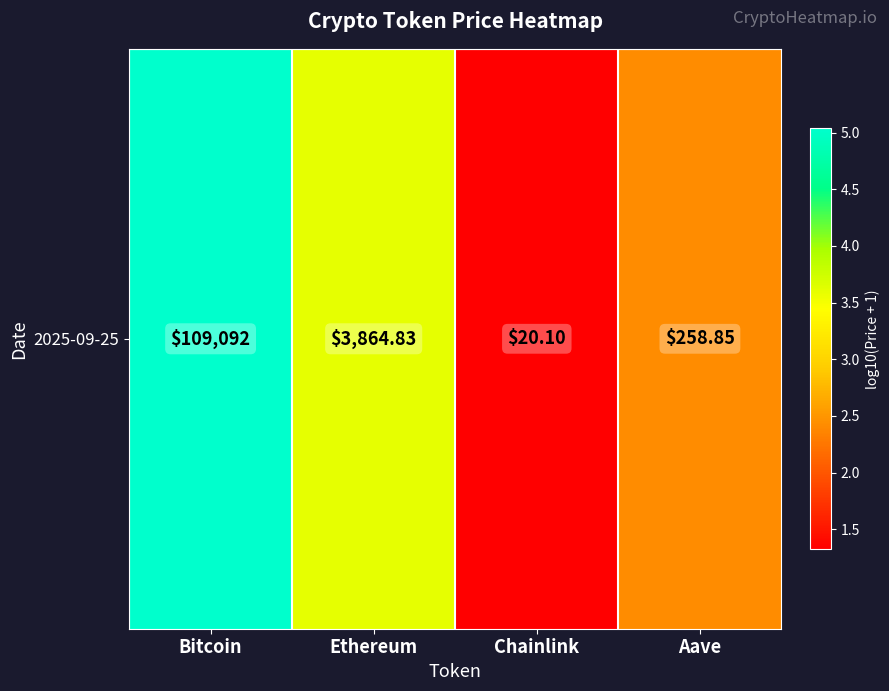

Reading right to left, list all the values displayed in this chart.

2.4	1.3	3.6	5.0